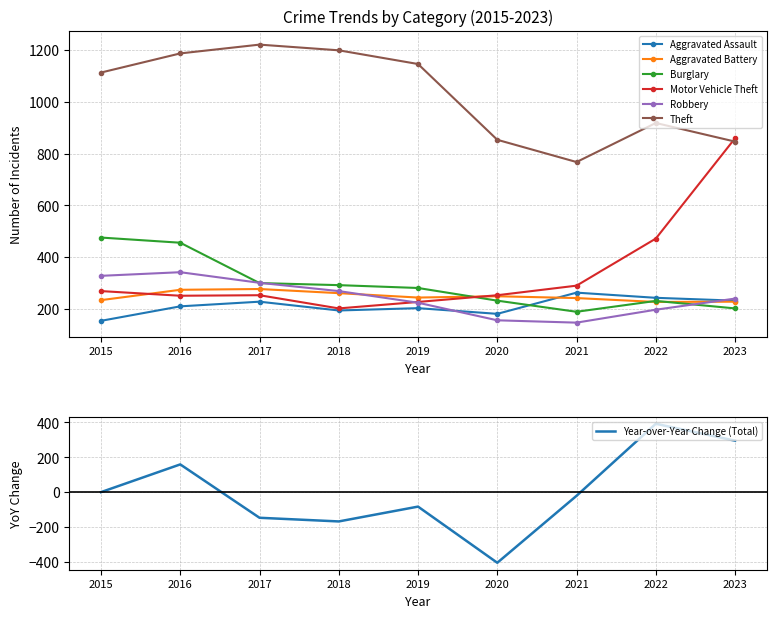

What is the value of the Robbery point at the 3rd from the left?

300